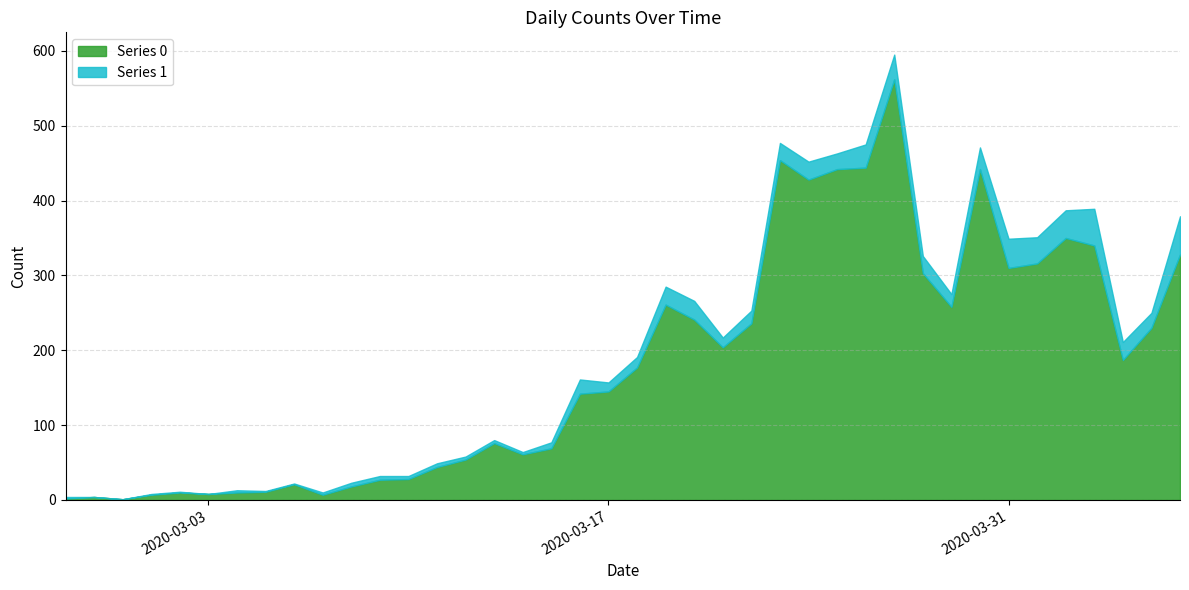

Which has a higher value, 2020-03-14 or 2020-04-05?

2020-04-05